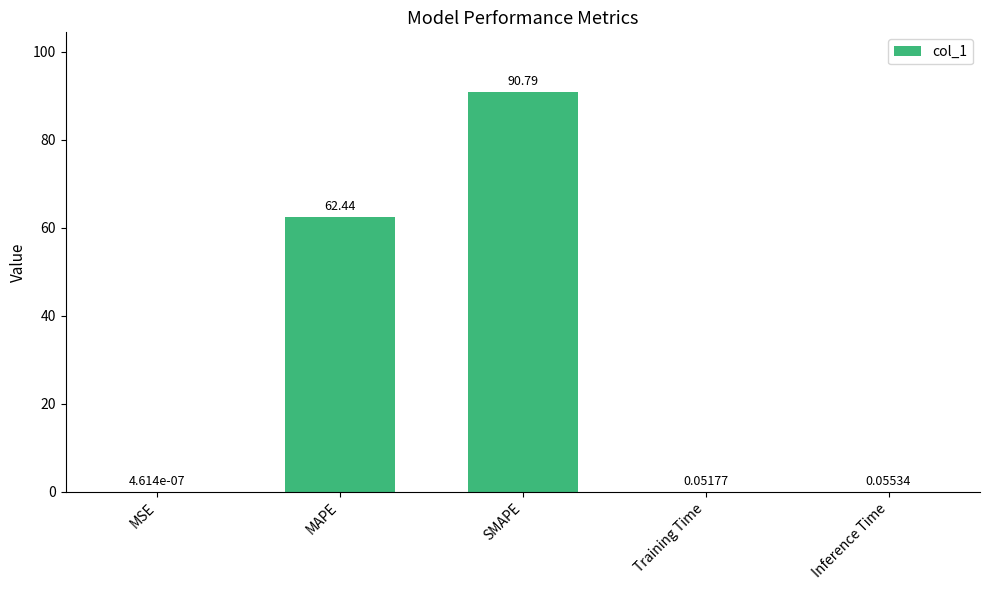

What is the greatest value displayed?

90.8